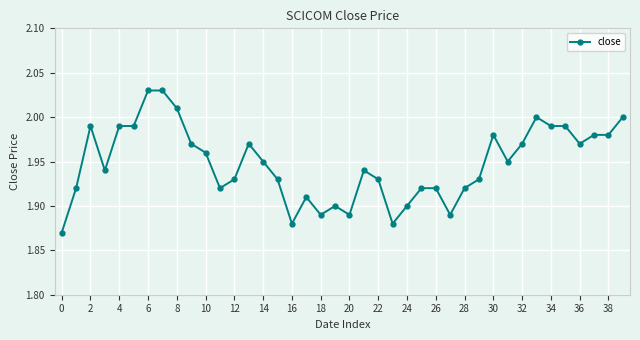

What is the sum of all values?

77.9